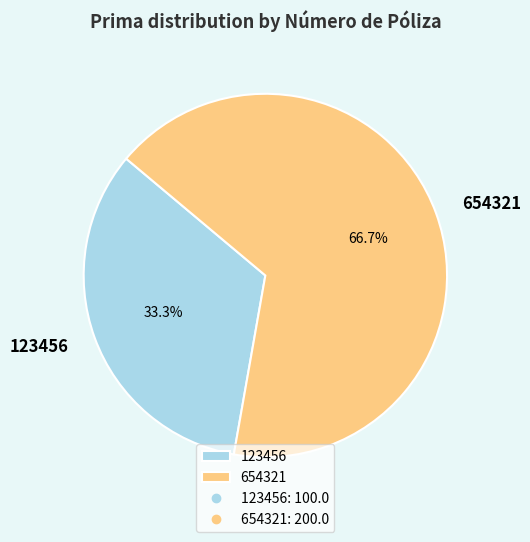

The 123456 slice represents 33% of the pie. True or false?

True